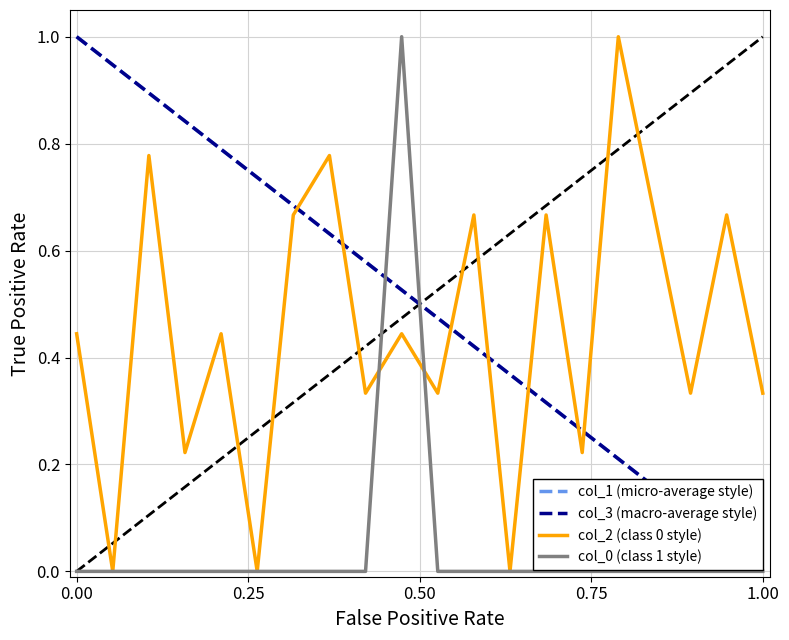

Which series ends up on top after the final intersection of col_1 (micro-average style) and col_2 (class 0 style)?

col_2 (class 0 style)